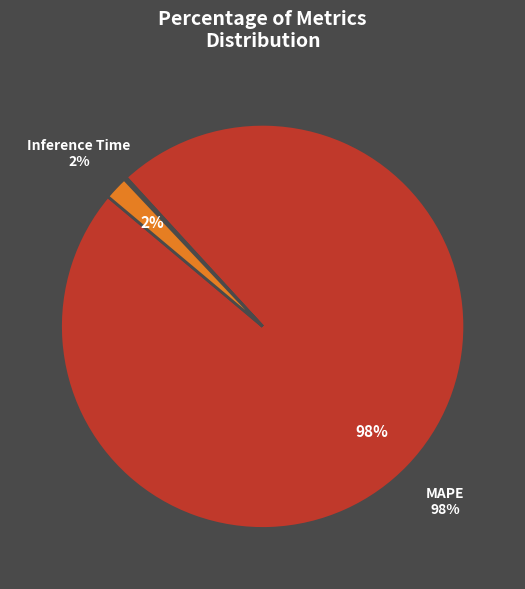

To the nearest percent, what is the difference between the largest and smallest slice percentages?

98%